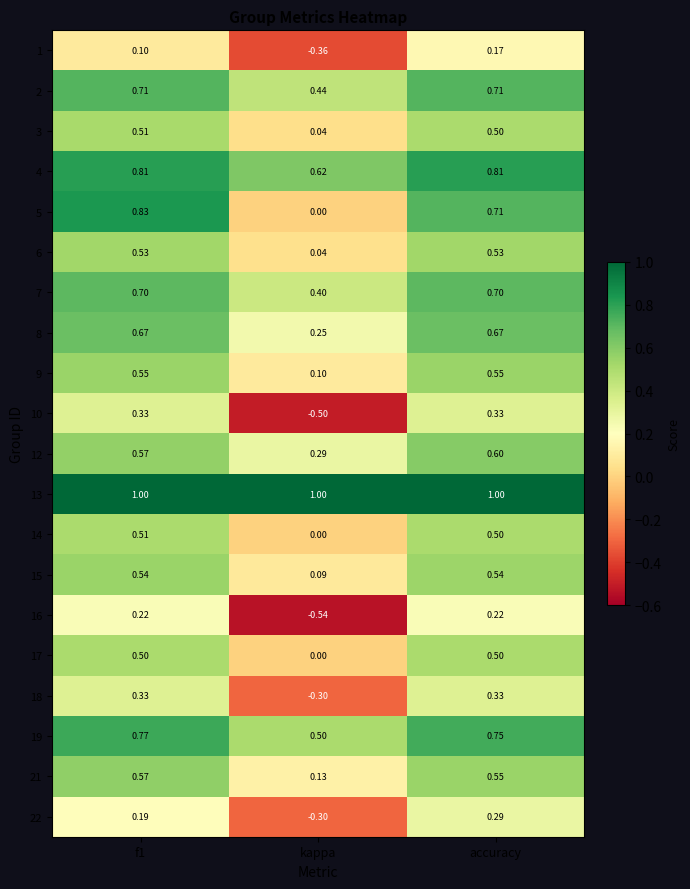

At which category is the sum across all series the highest?

accuracy